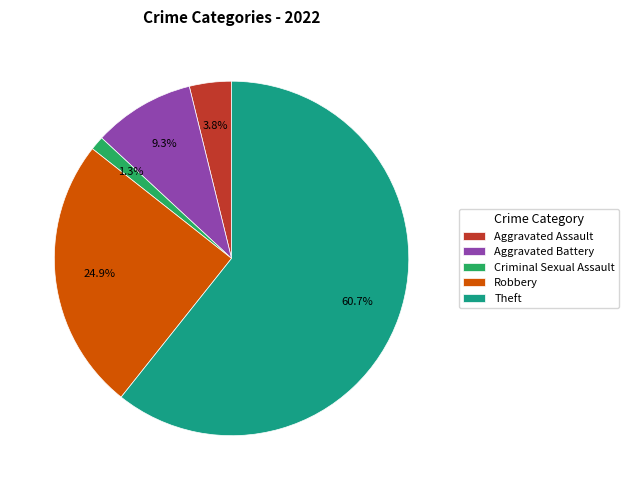

What percentage is the Aggravated Assault slice, to the nearest percent?

4%